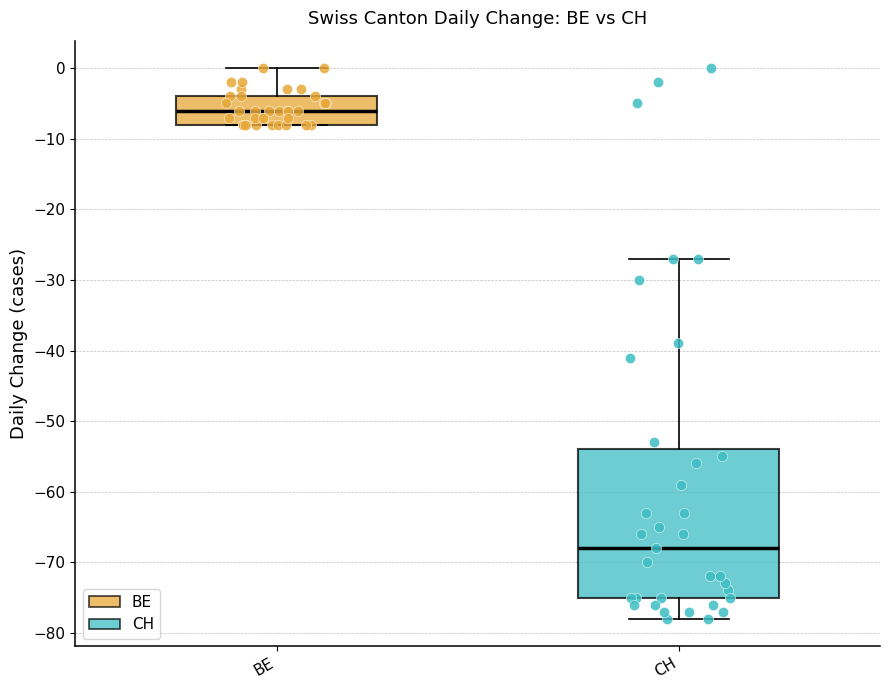

Where does the lower whisker of the box for CH end on the y-axis? The values are not printed on the chart, so give them approximately, as read against the axis.

-78